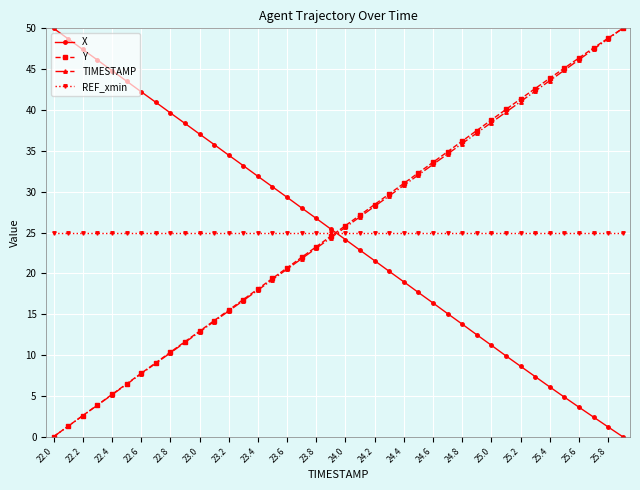

After their last crossing, which series has the higher values: X or Y?

Y